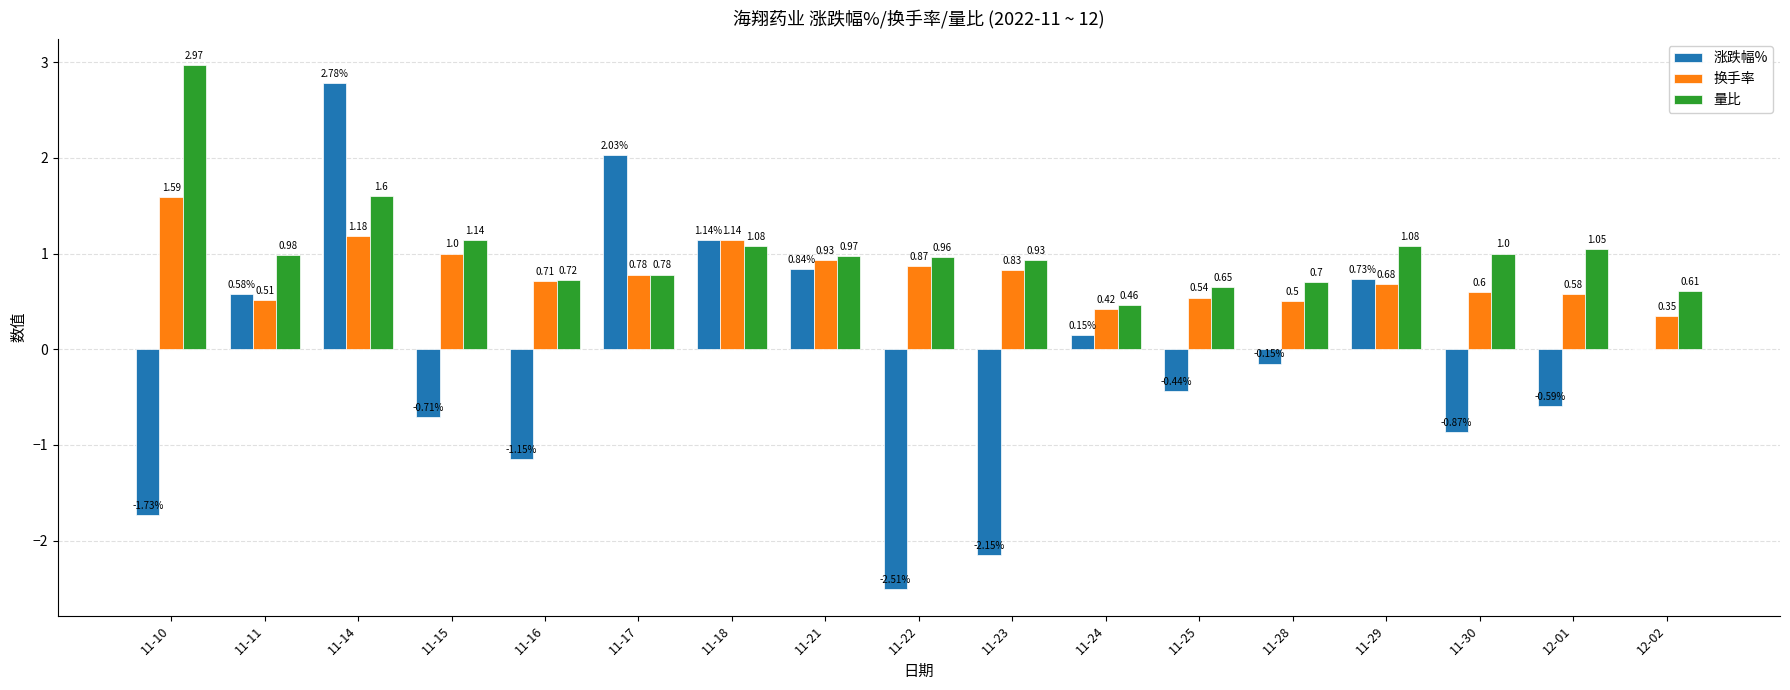

What value does the 量比 series have at 11-16?

0.7